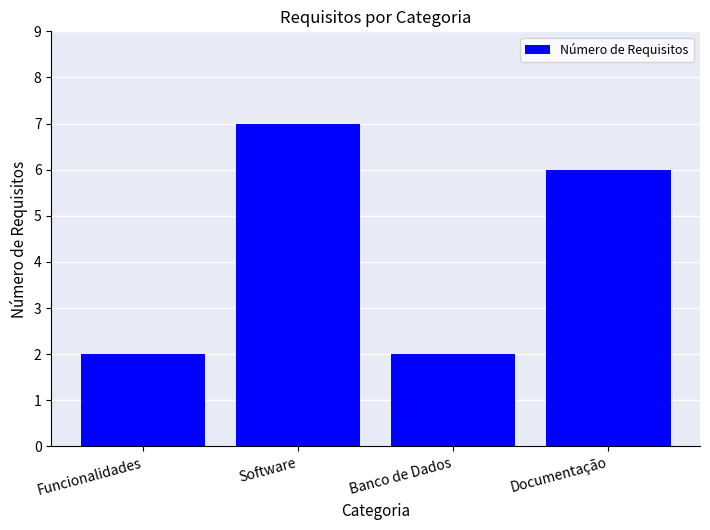

What is the difference between the values at Software and Funcionalidades?

5